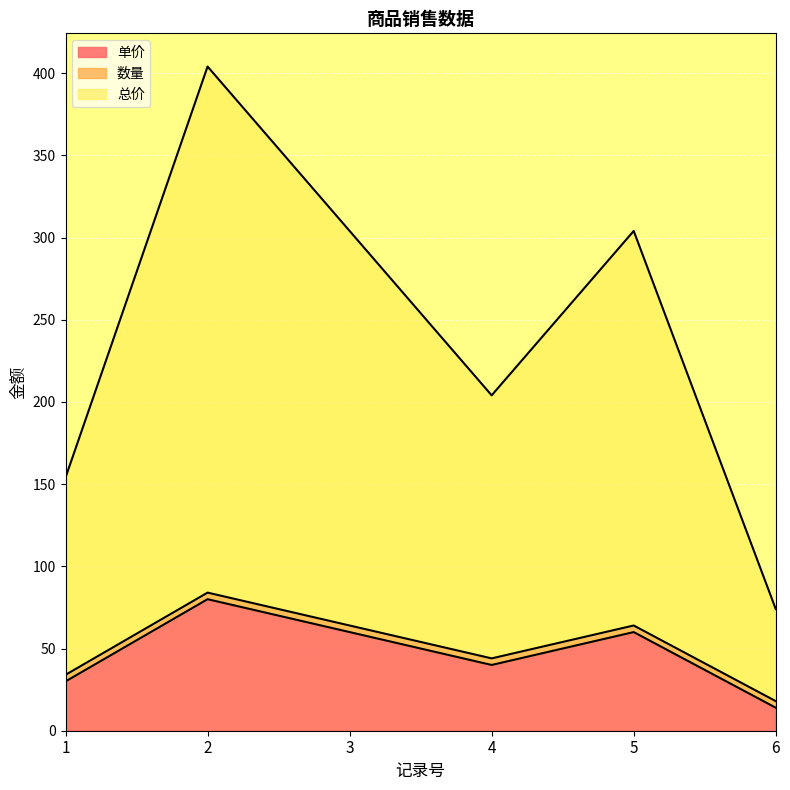

What is the difference between the maximum and minimum values in the 单价 series?

66